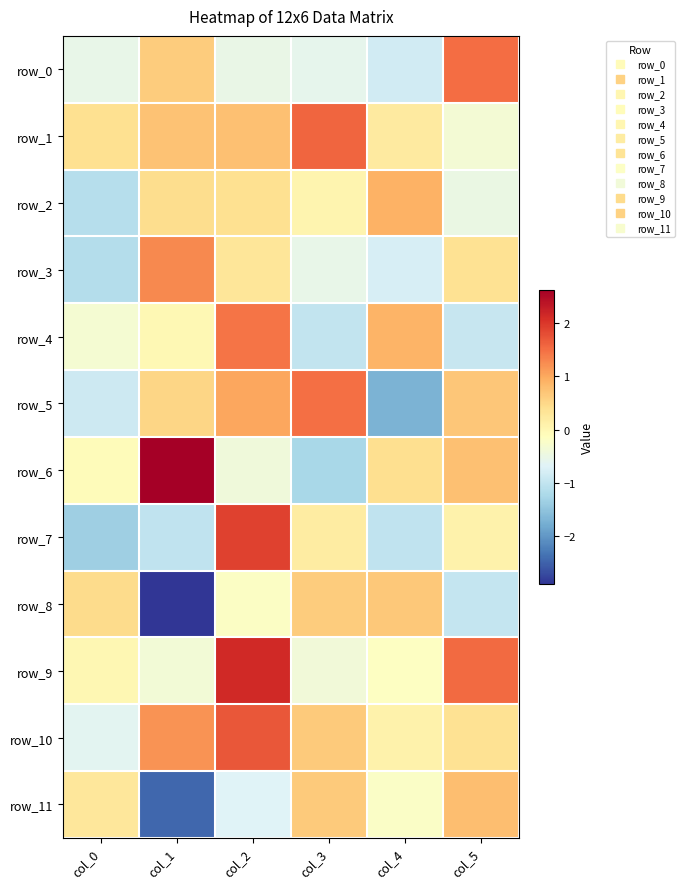

Is it true that row_4 equals -0.0 at col_1?

False